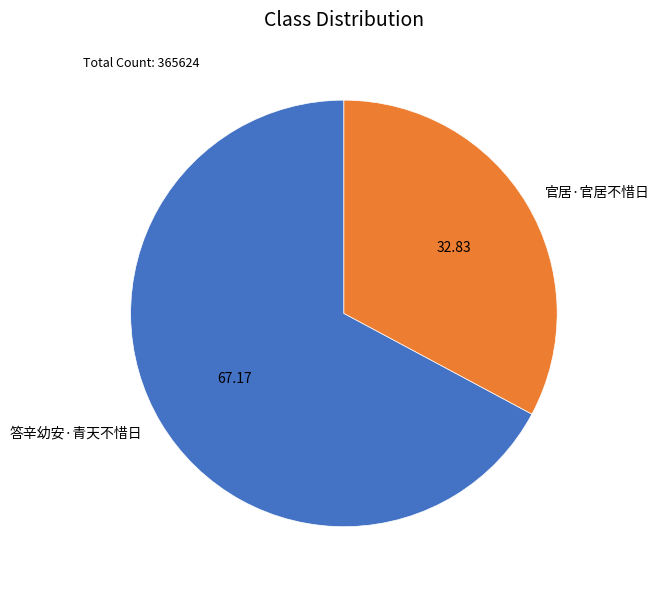

How many segments does this pie chart have?

2